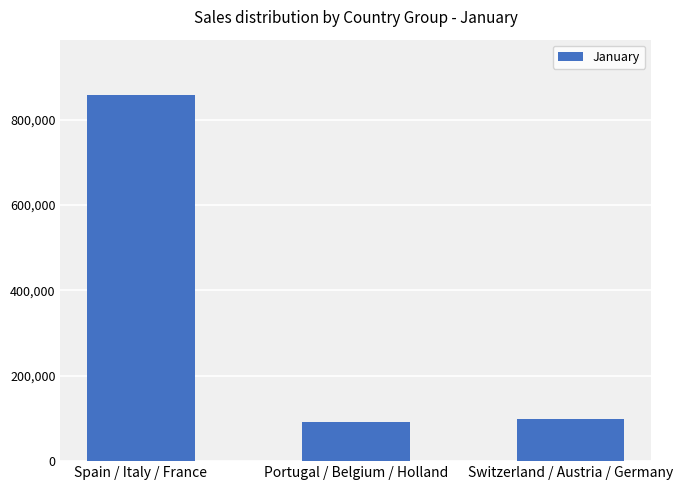

The value at Spain / Italy / France is 480132. True or false?

False